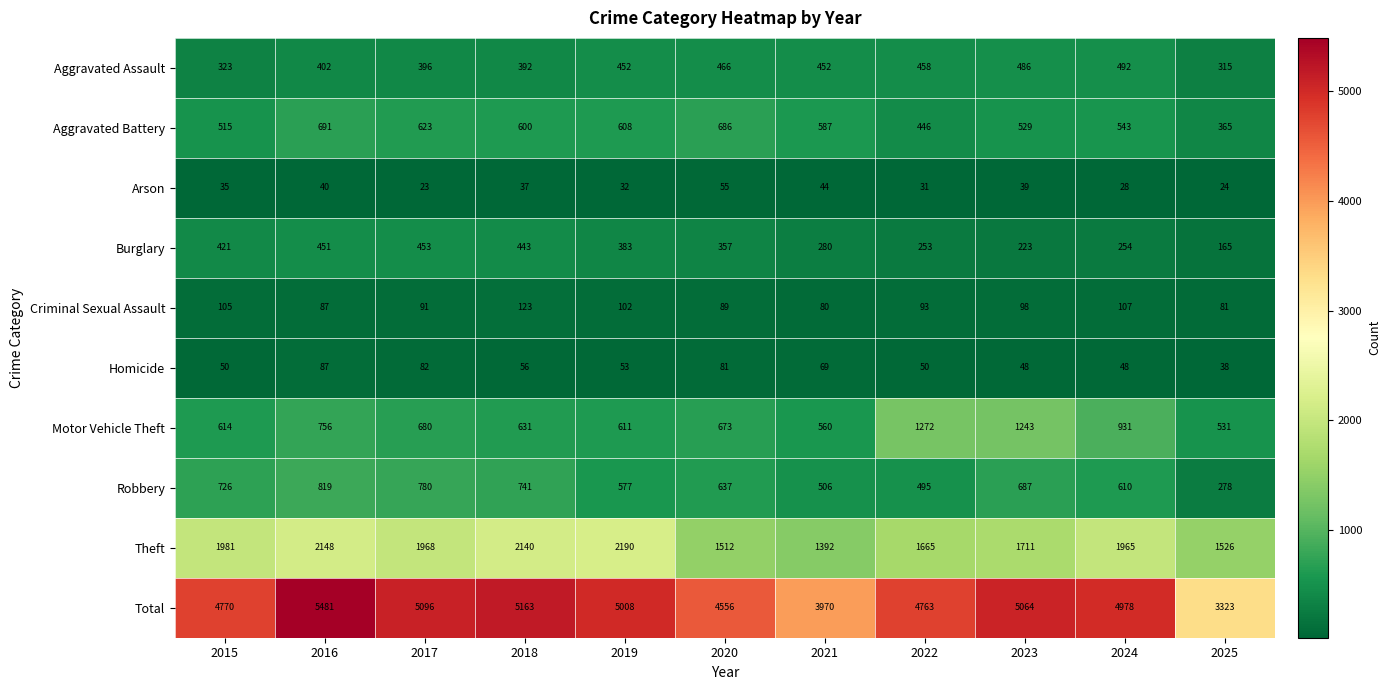

List the labels in order of Burglary value, largest first.

2017, 2016, 2018, 2015, 2019, 2020, 2021, 2024, 2022, 2023, 2025